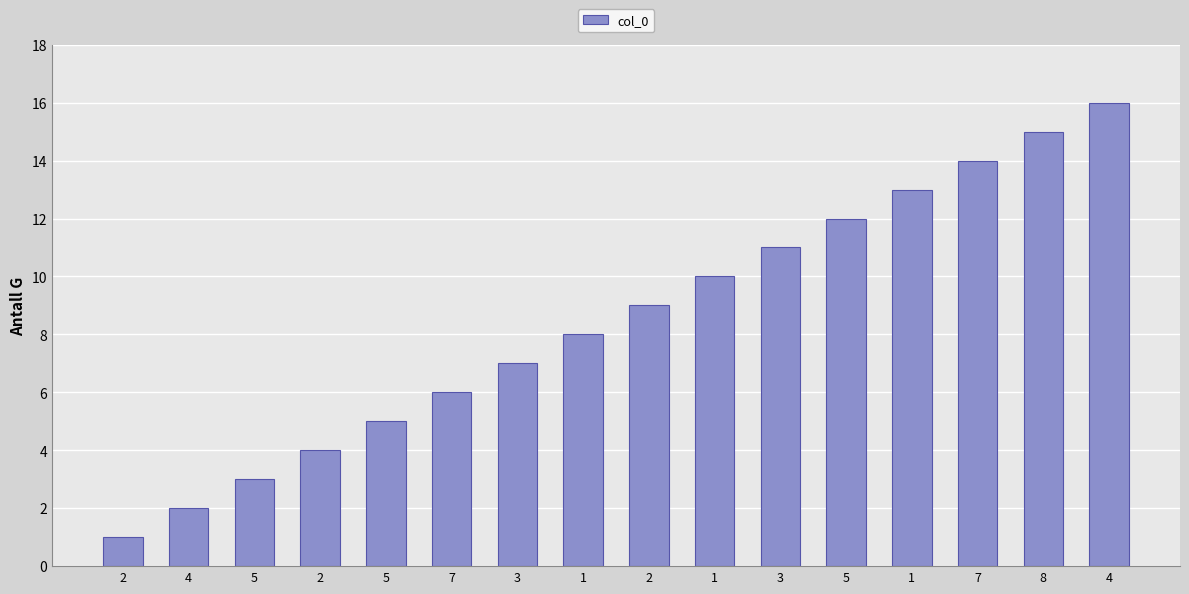

Count the number of data series in this chart.

1